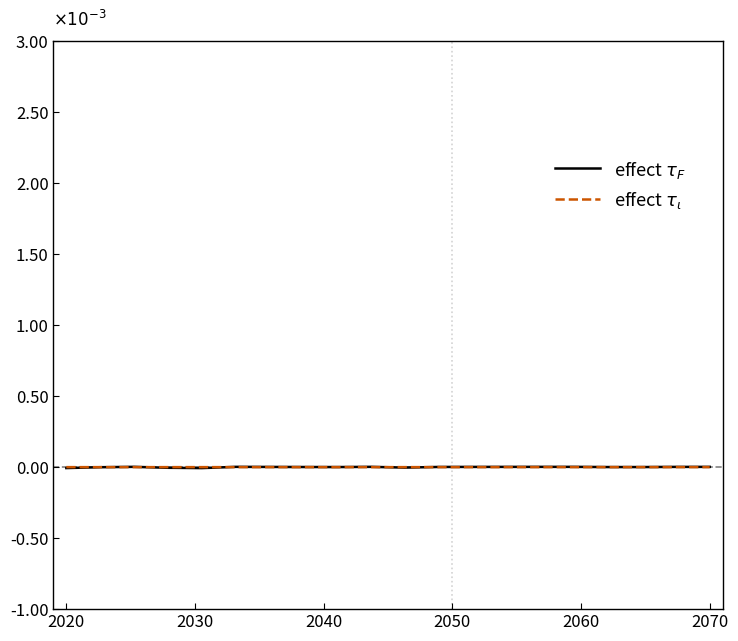

Does the chart have visible grid lines?

No